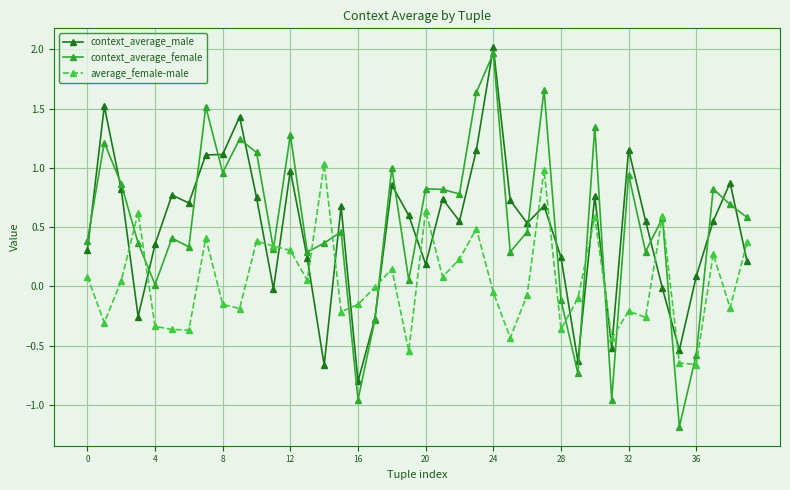

Does the chart have visible grid lines?

Yes